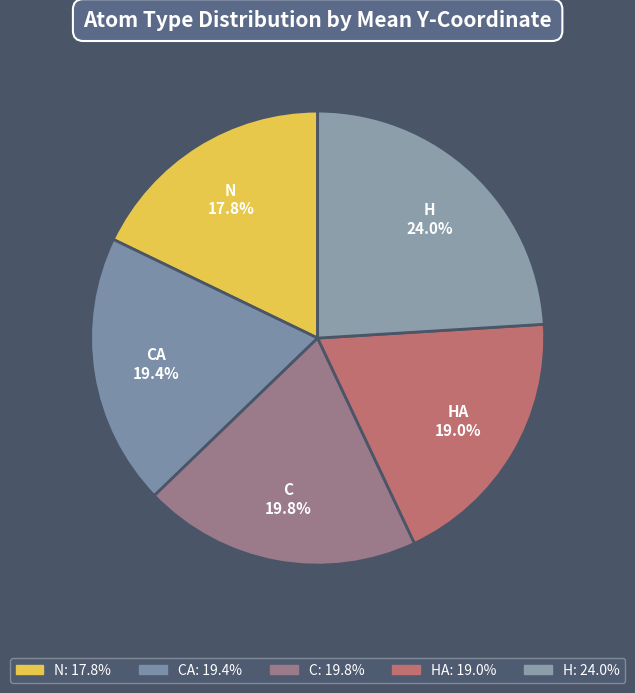

How many segments does this pie chart have?

5